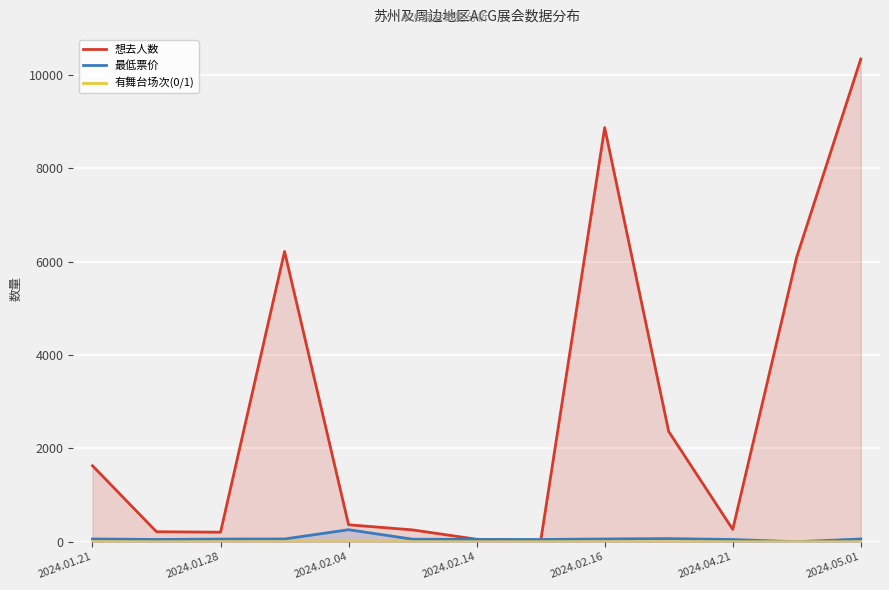

Which series has the largest total across all categories?

想去人数